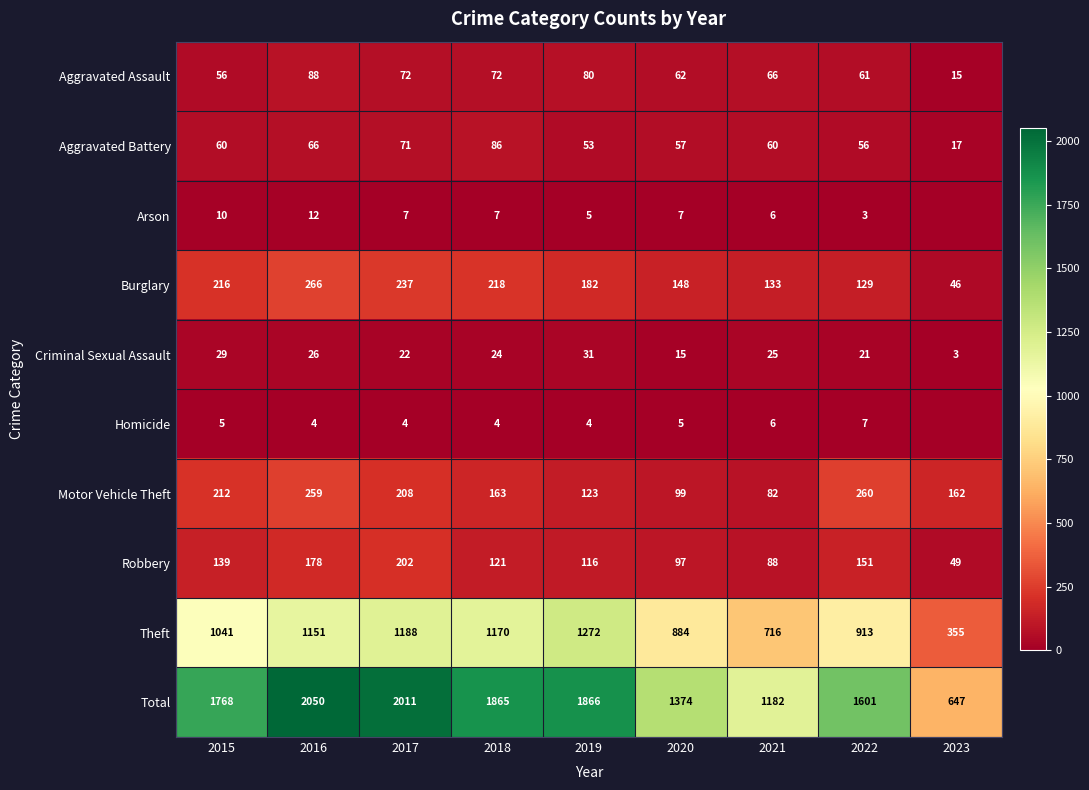

What is the difference between the maximum and minimum values in the Robbery series?

153